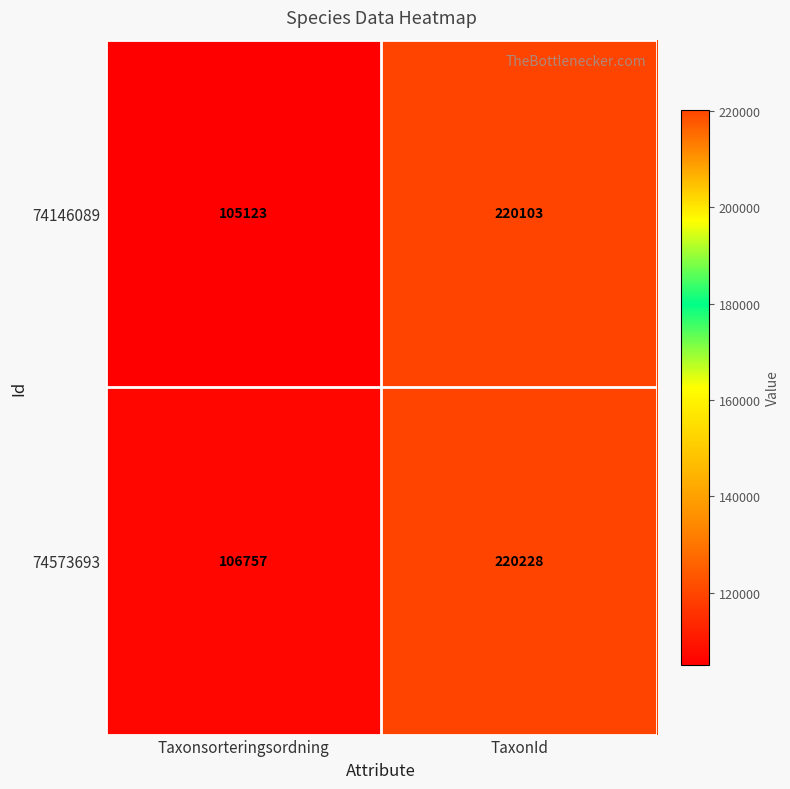

What is the sum of the 74146089 values at TaxonId and Taxonsorteringsordning?

325226